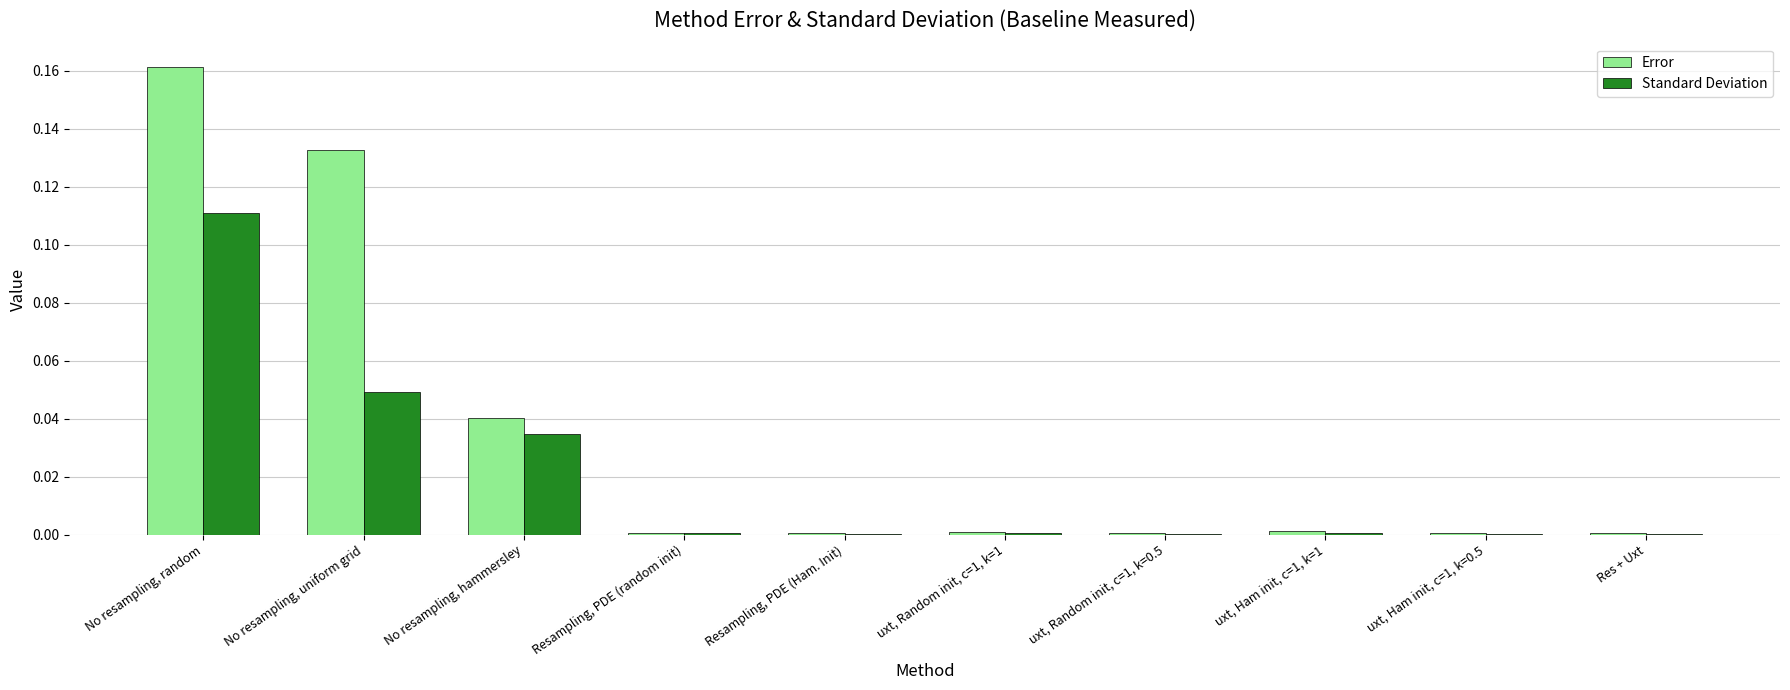

Which series has the largest total across all categories?

Error